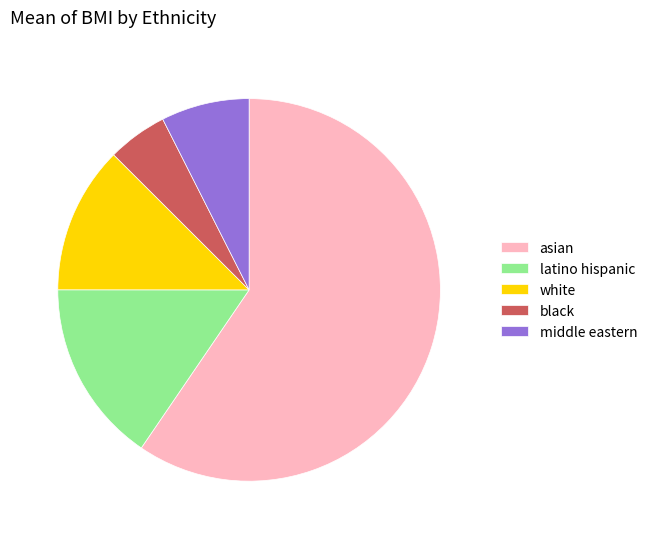

Does any single category account for the majority?

Yes